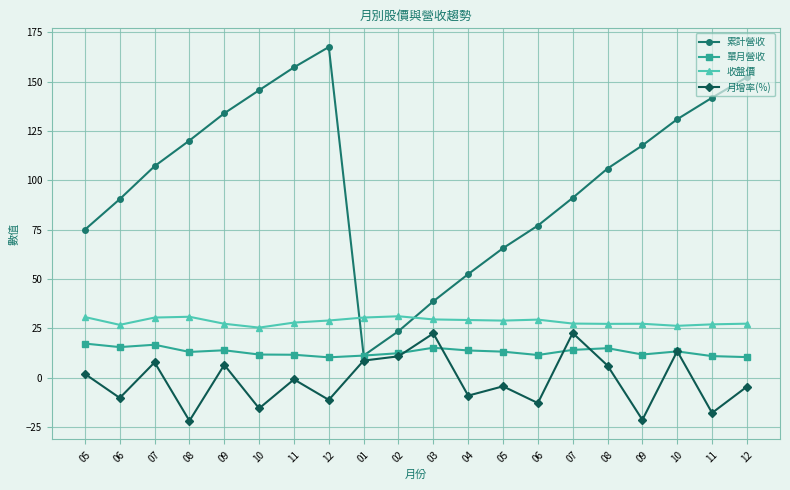

Rank the categories by 累計營收 value from lowest to highest.

01, 02, 03, 04, 05, 05, 06, 06, 07, 08, 07, 09, 08, 10, 09, 11, 10, 12, 11, 12